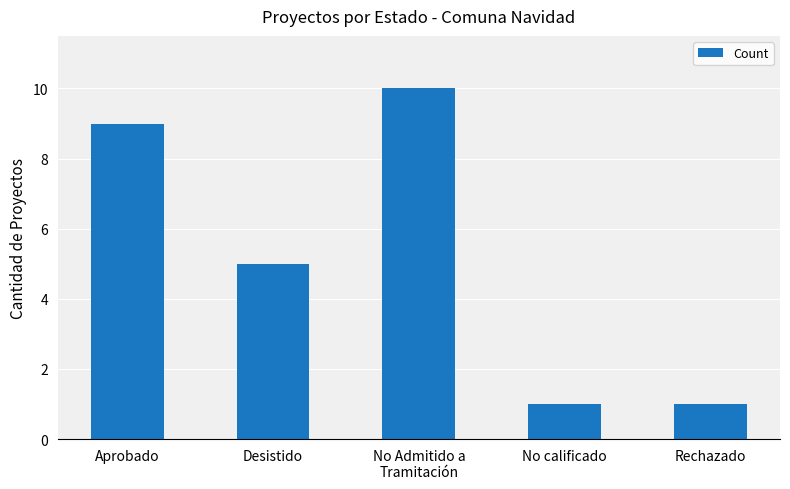

How many categories are shown in the chart?

5